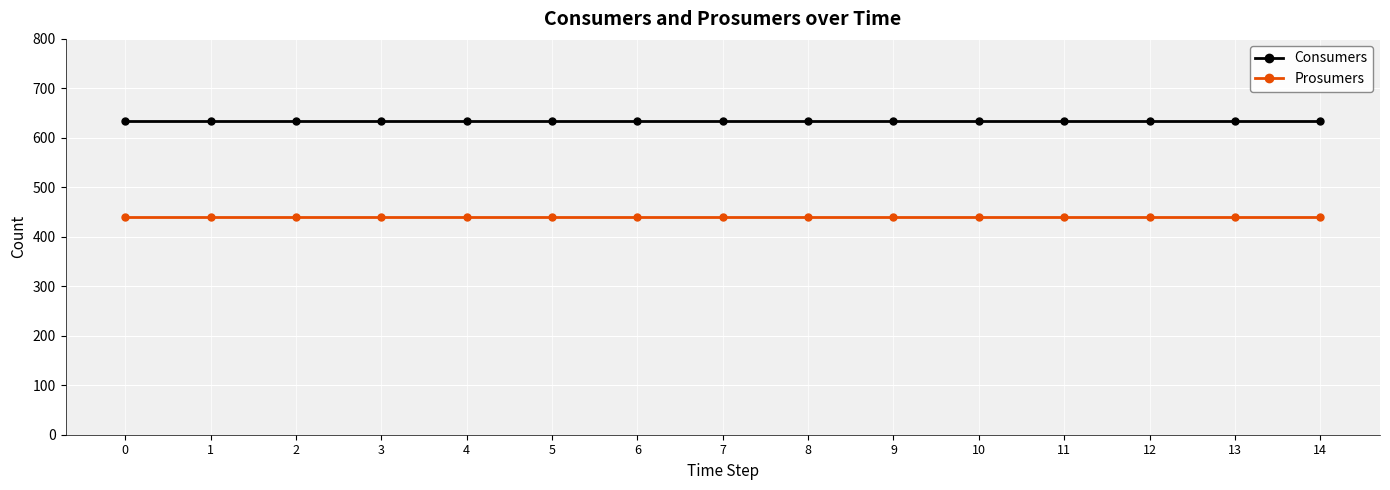

What is the maximum value for Consumers?

635